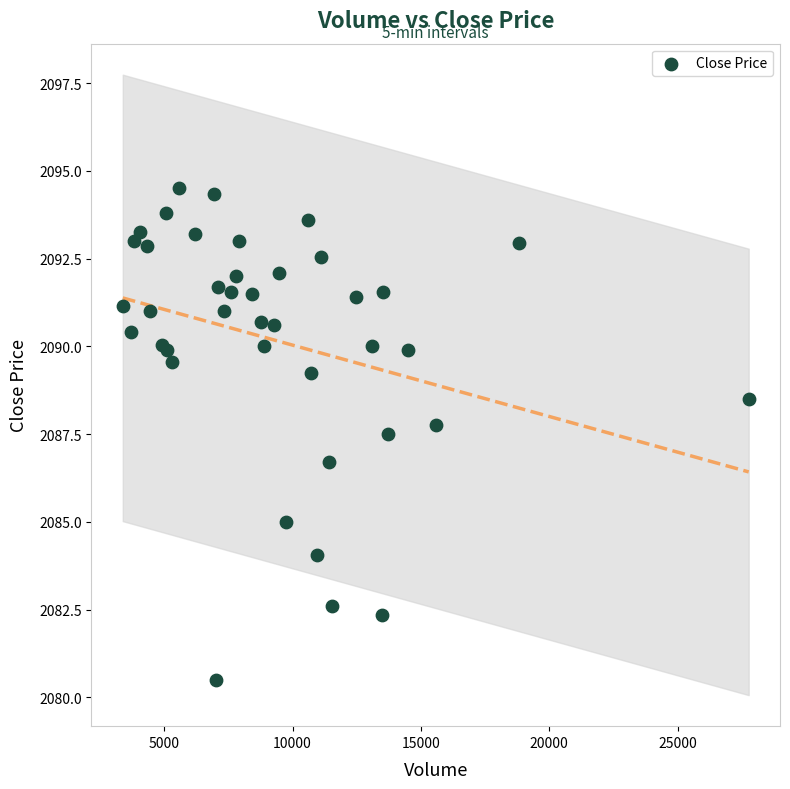

What Y value in the scatter plot is closest to 2087?

2086.7